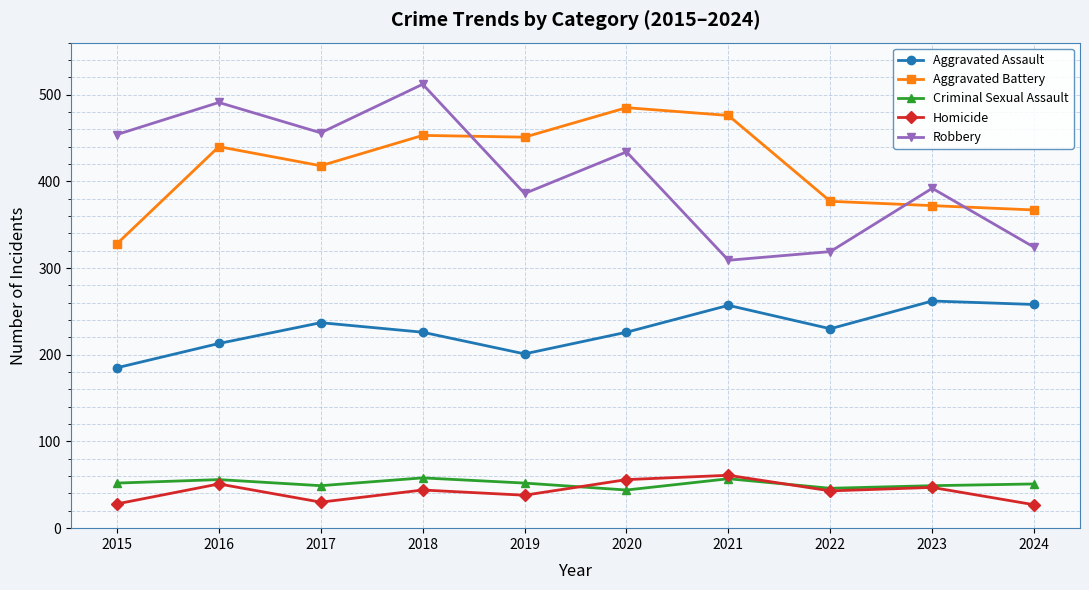

At which label does Robbery reach its peak?

2018